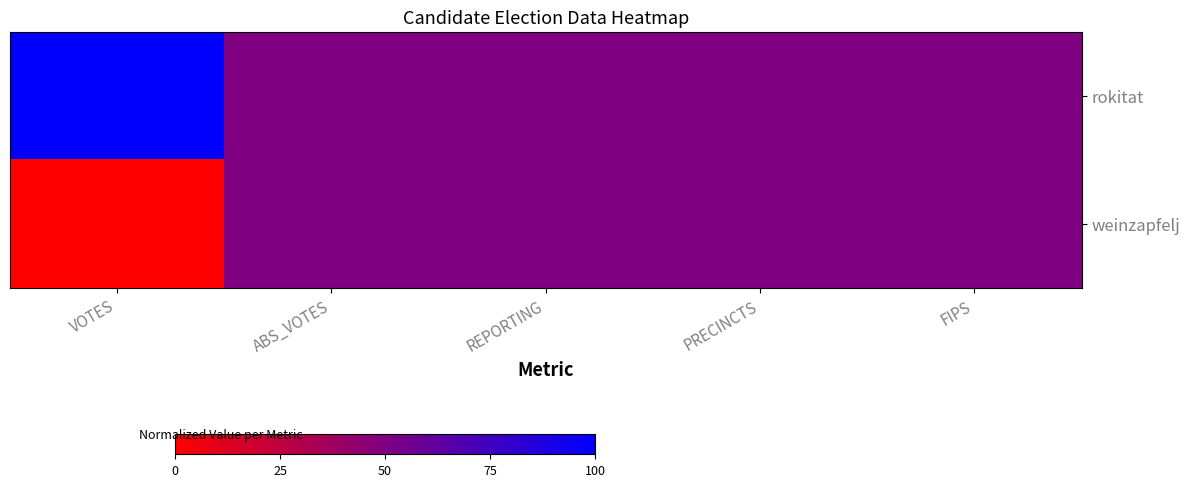

Between PRECINCTS and REPORTING, which is larger?

PRECINCTS